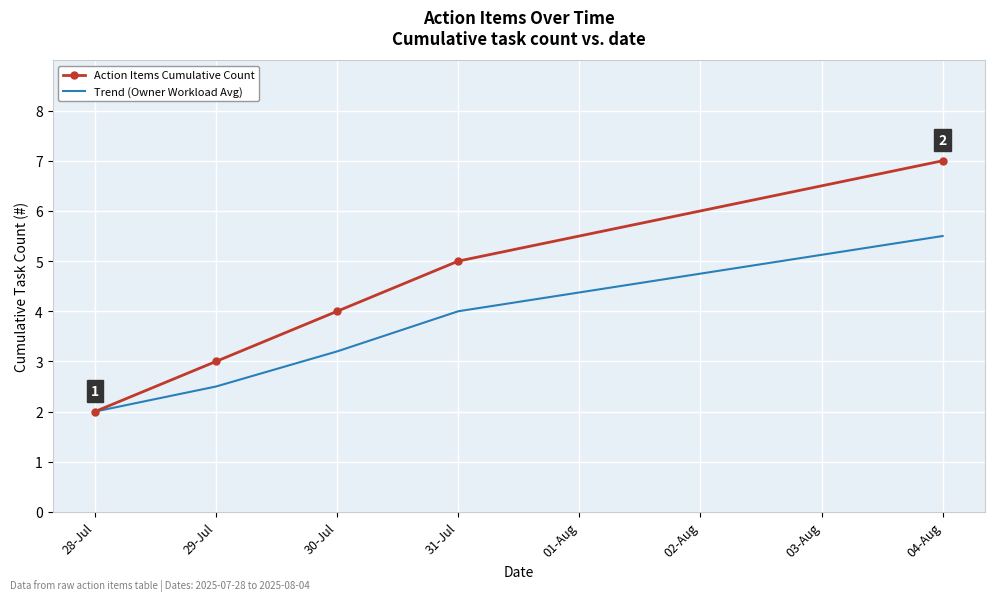

Is the value of Action Items Cumulative Count at 31-Jul greater than the value of Trend (Owner Workload Avg) at 31-Jul?

Yes